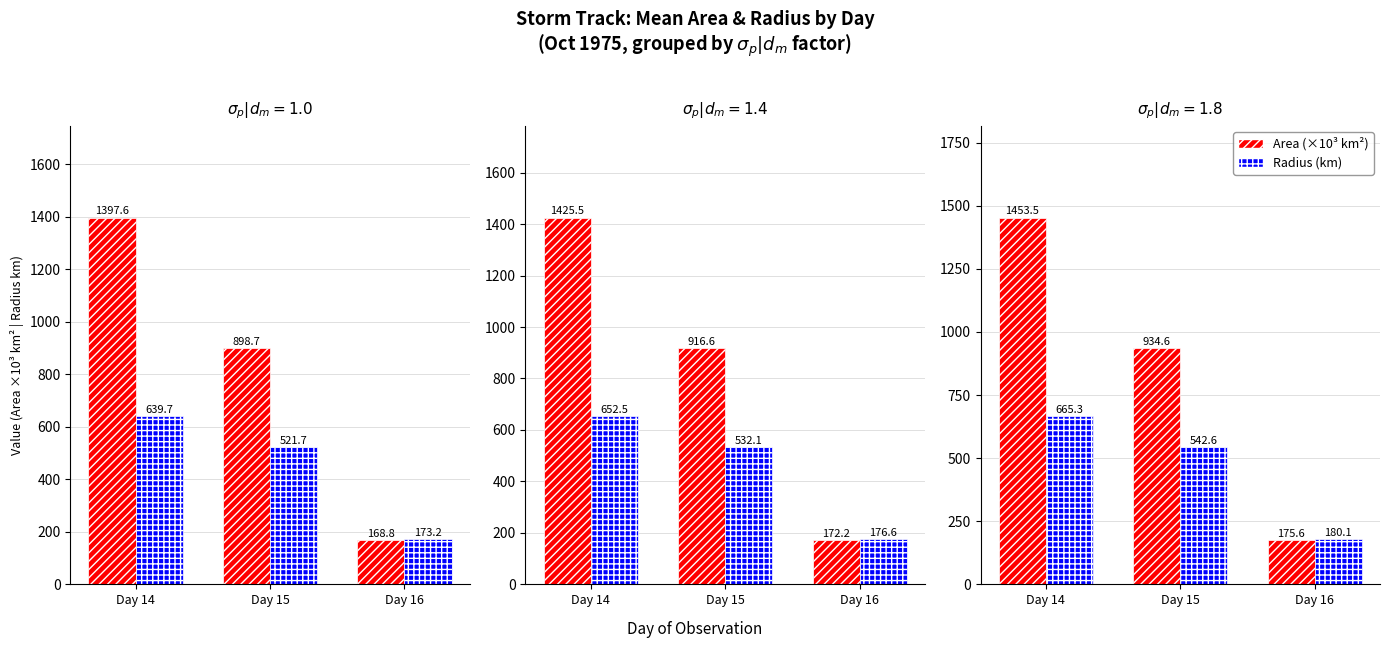

Rank the series by their maximum value, from lowest to highest.

Radius (km), Area (km²×10³)